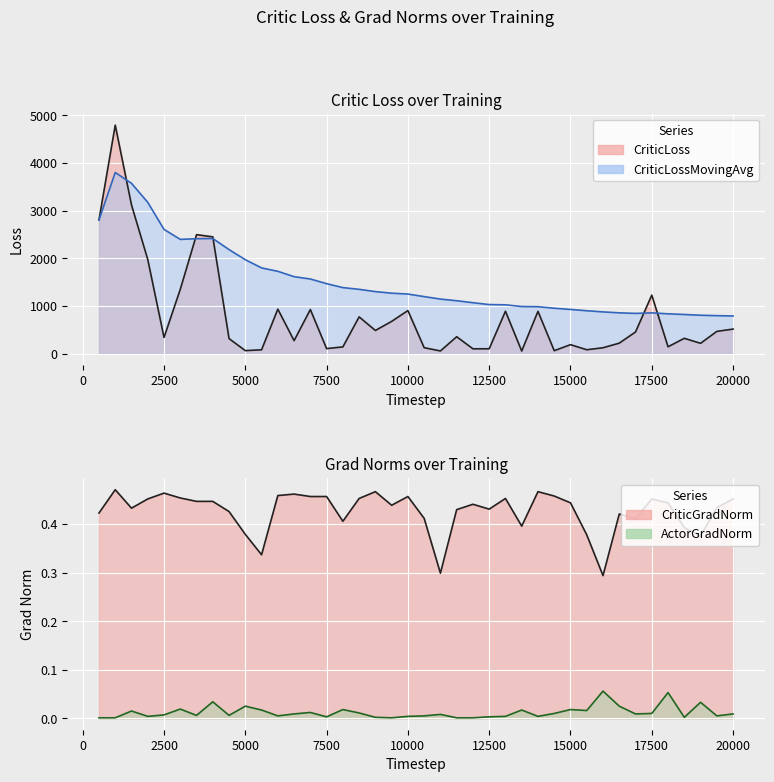

Which series has the largest total across all categories?

CriticLossMovingAvg